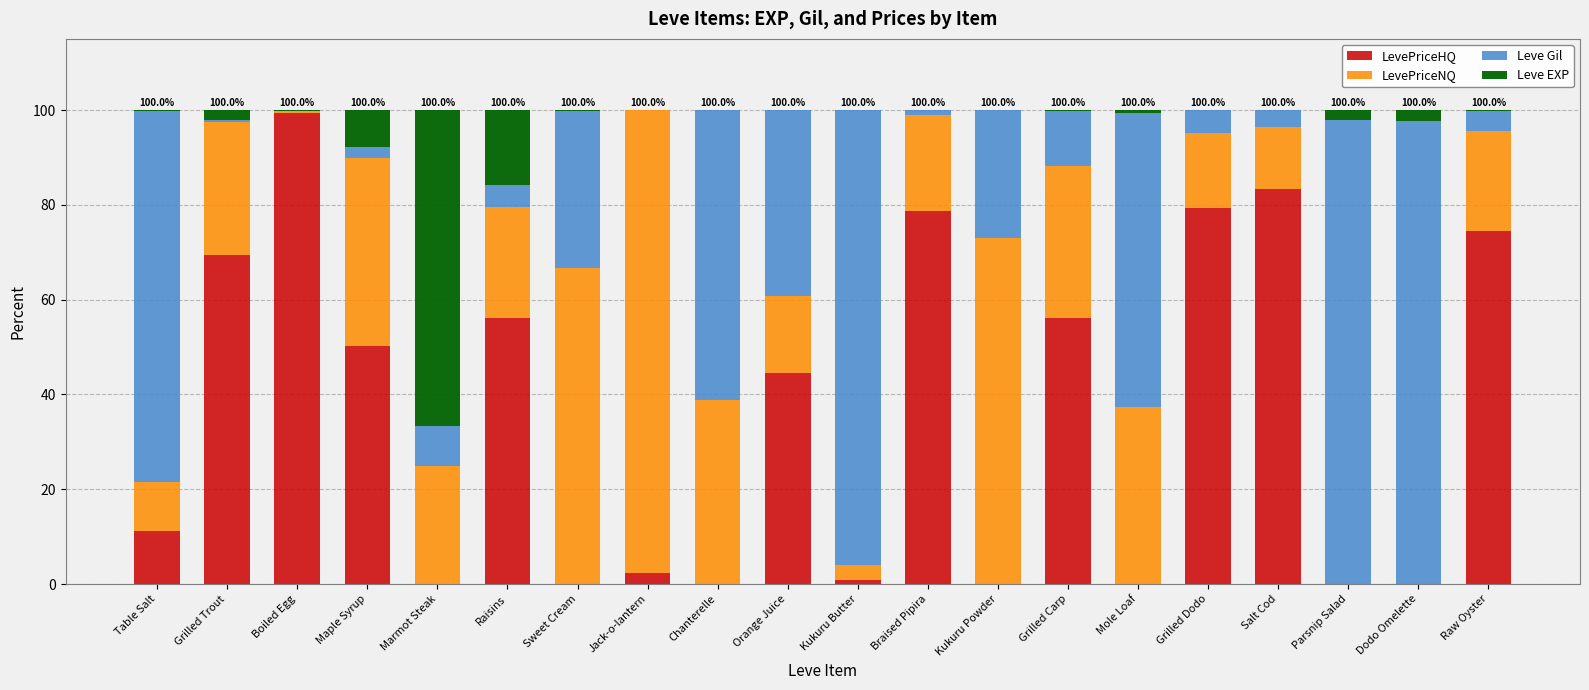

What is the highest value of the LevePriceHQ series?

99.4